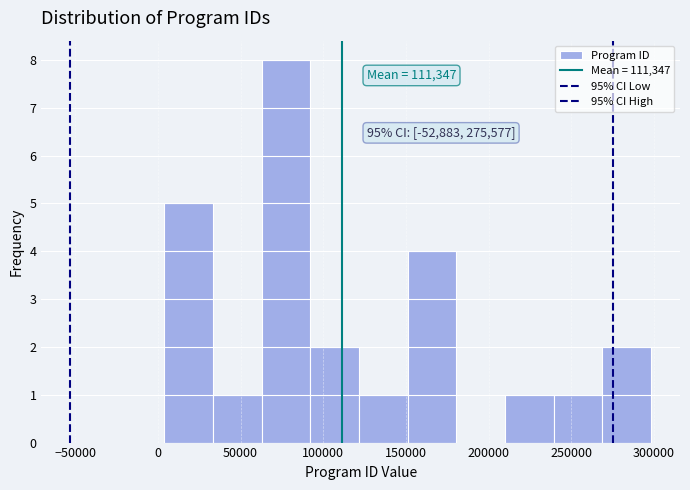

Which range on the x-axis has the tallest bar?

65000 to 90000